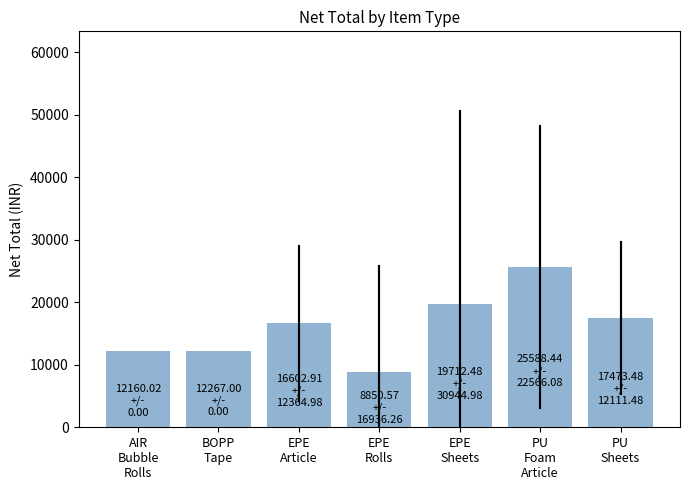

The chart shows a value of 21936.6 at EPE
Article. True or false?

False